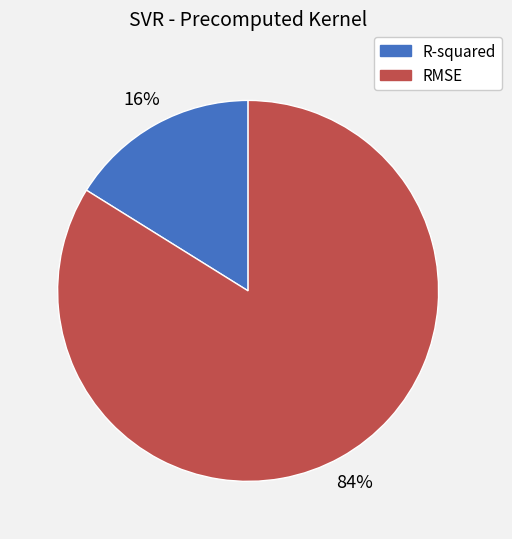

To the nearest percent, what percentage of the pie is RMSE?

84%